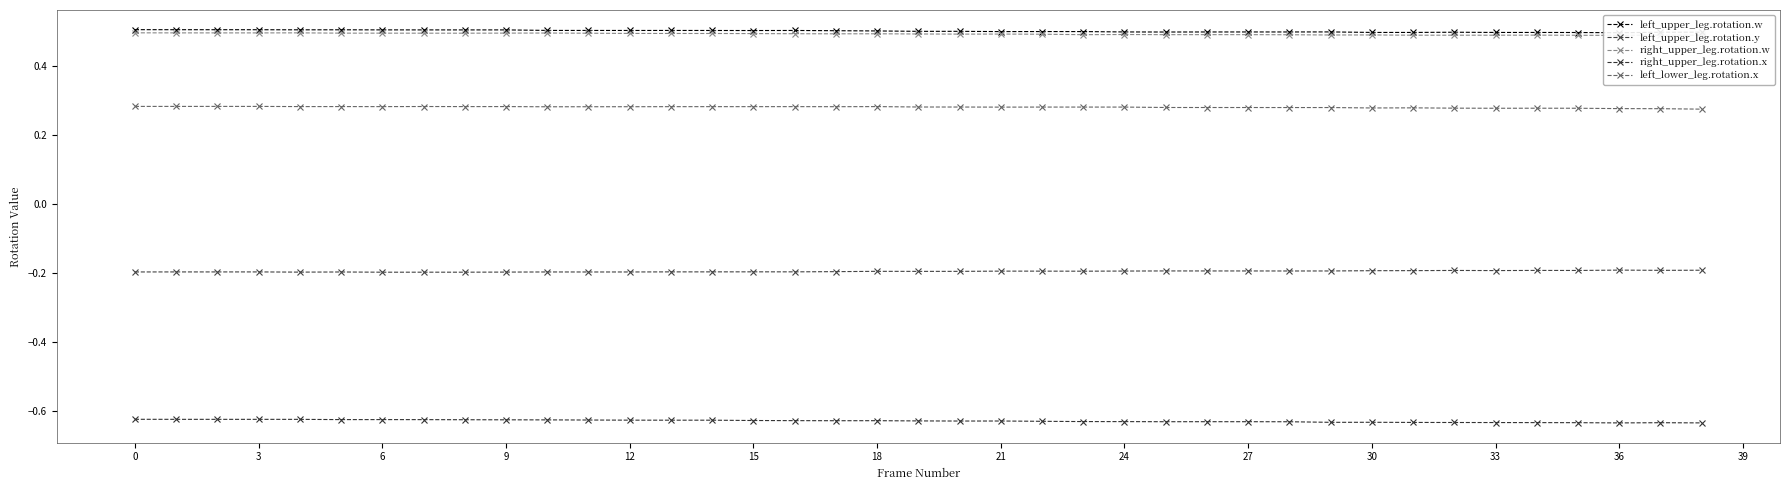

Is the value of right_upper_leg.rotation.w at 0 greater than the value of left_lower_leg.rotation.x at 3?

Yes